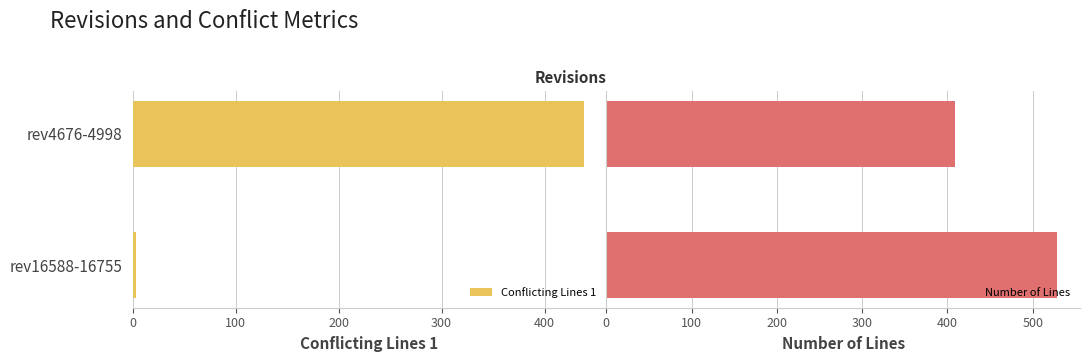

Which series has the widest spread of values?

Conflicting Lines 1